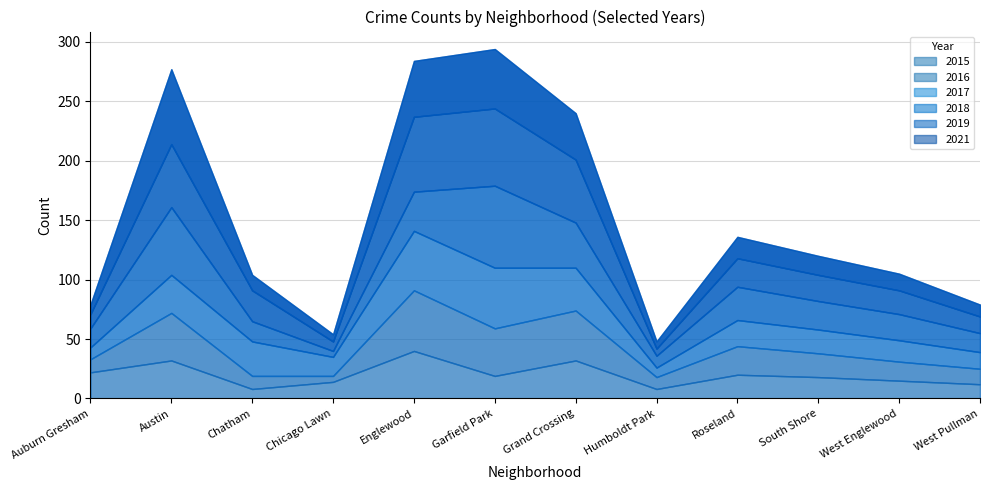

Between Austin and Roseland, which series saw the biggest shift?

2021